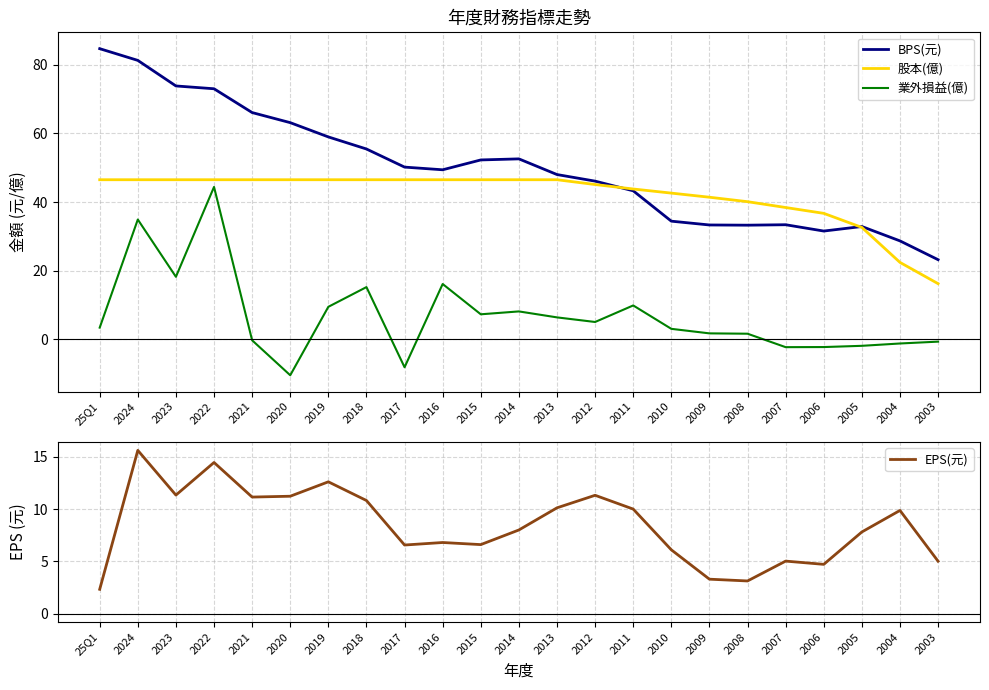

Where does the 業外損益(億) series first go above 3?

25Q1